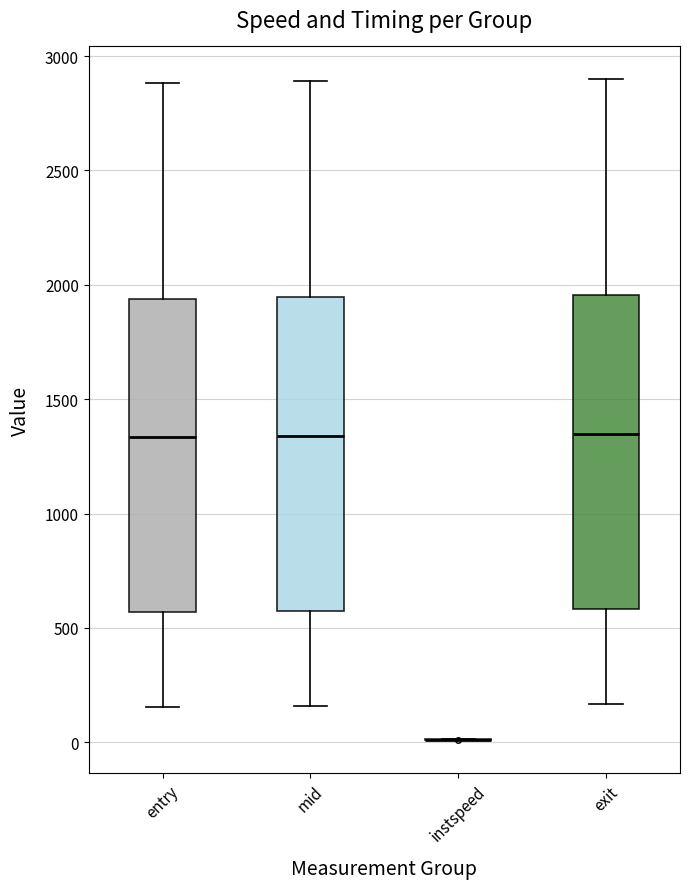

Reading left to right, read every box against the y-axis: the position of its median line, the range the box covers, and the ends of its whiskers. The values are not printed on the chart, so give them approximately, as read against the axis.

entry: median 1350, box 550 to 1950, whiskers 150 to 2900
mid: median 1350, box 550 to 1950, whiskers 150 to 2900
instspeed: box collapsed to a line at 0, whiskers 0 to 0
exit: median 1350, box 600 to 1950, whiskers 150 to 2900